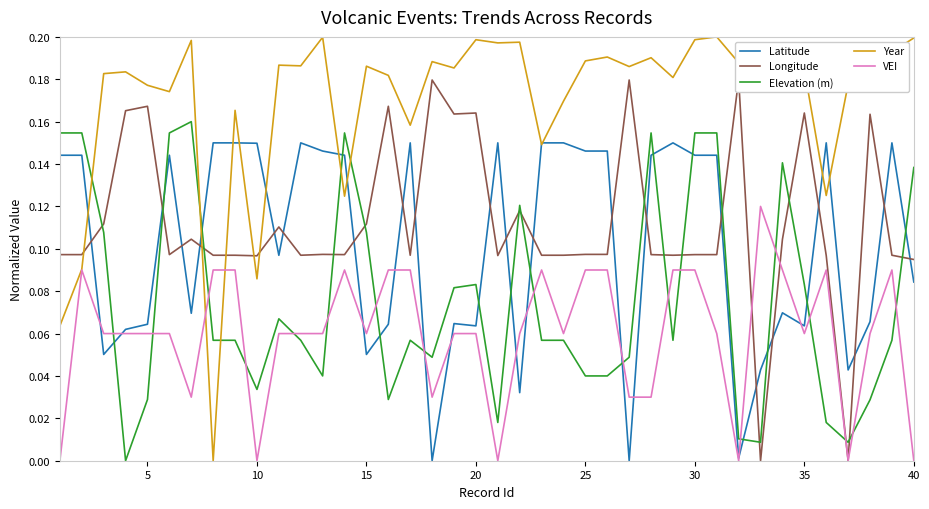

After their last crossing, which series has the higher values: Year or Elevation (m)?

Year